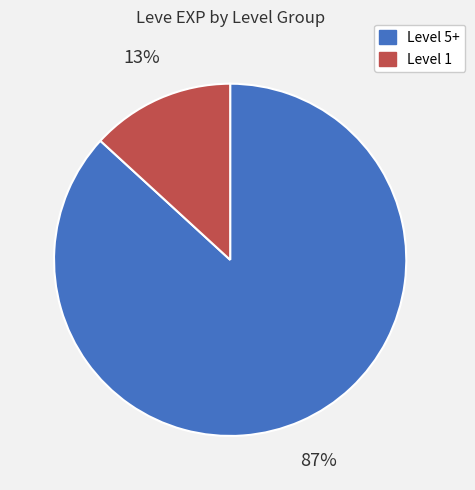

To the nearest percent, what is the average slice percentage?

50%